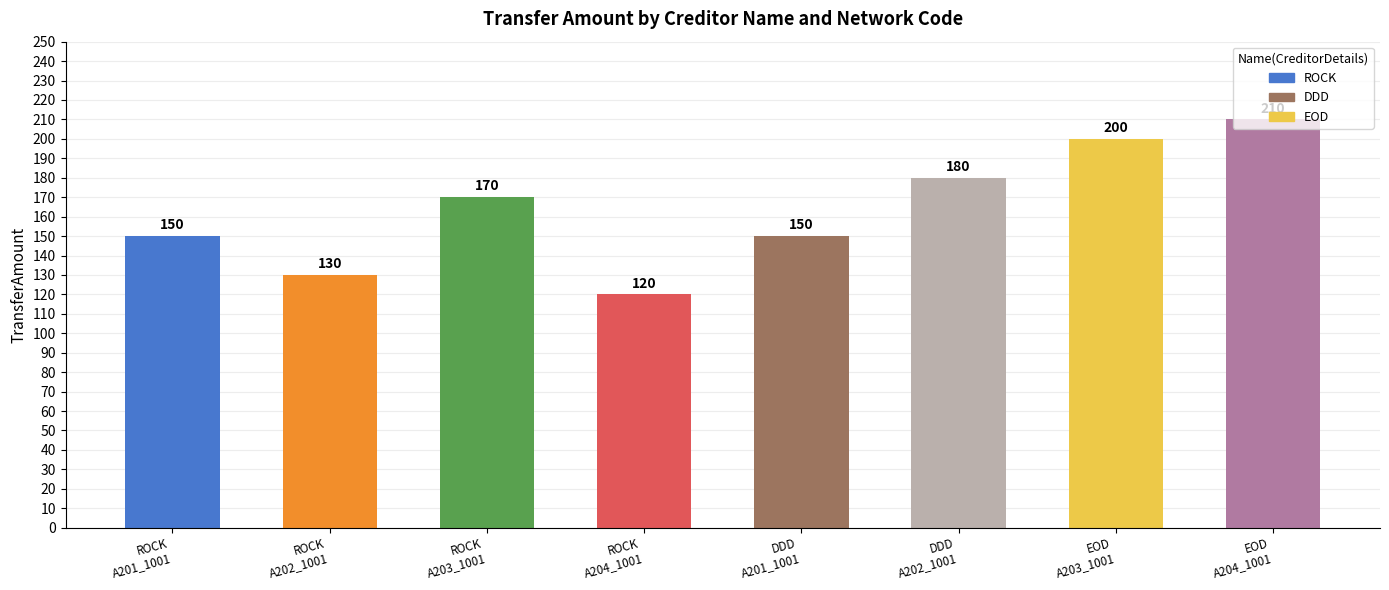

Reading left to right, extract all data points from this chart.

150	130	170	120	150	180	200	210